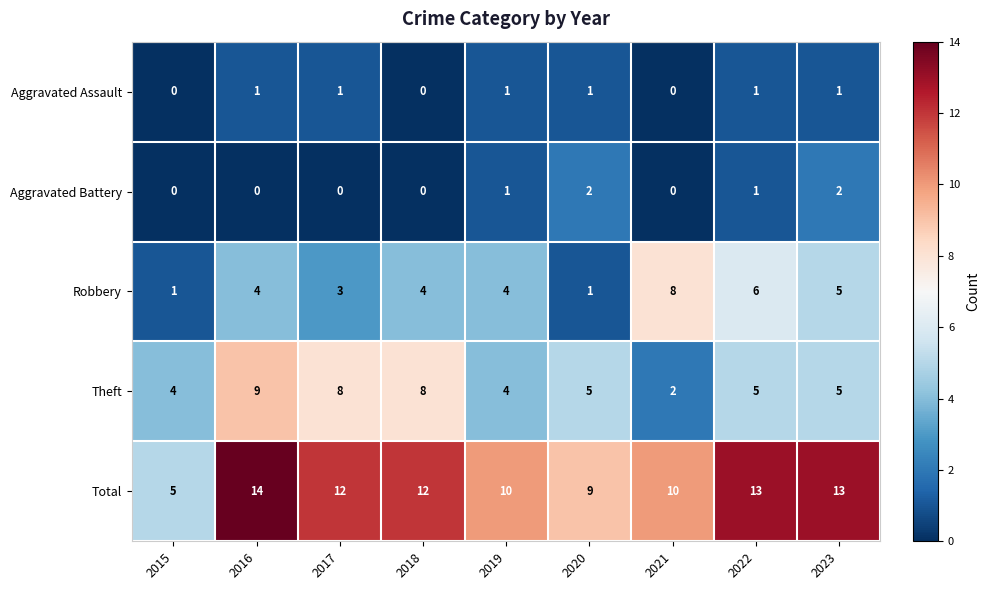

List the series in order of their peak value, lowest first.

Aggravated Assault, Aggravated Battery, Robbery, Theft, Total